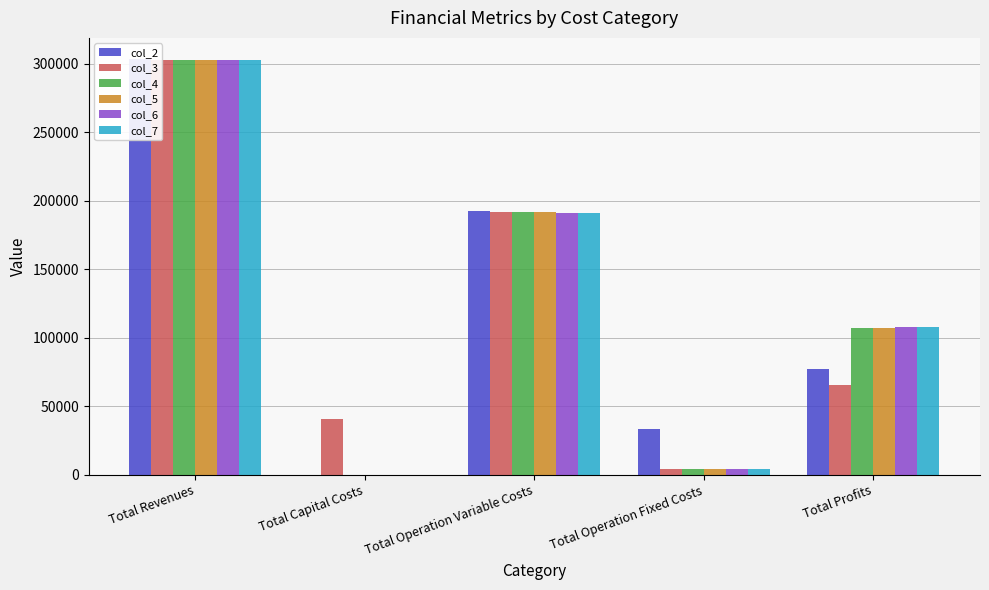

How many data points in col_7 are above 107891?

3